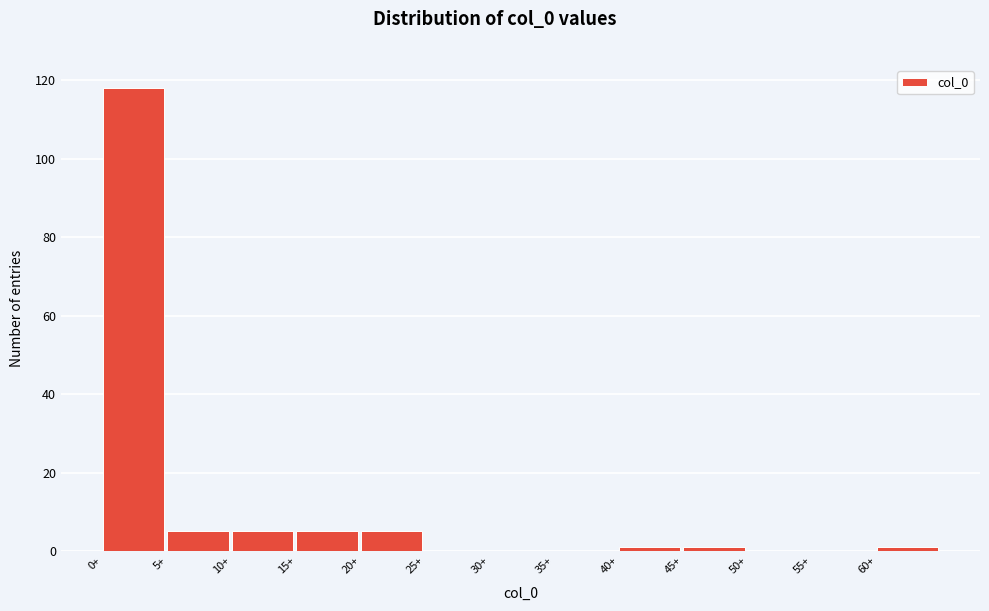

How tall is the bar that spans 15 to 20 on the x-axis? The values are not printed on the chart, so give them approximately, as read against the axis.

6